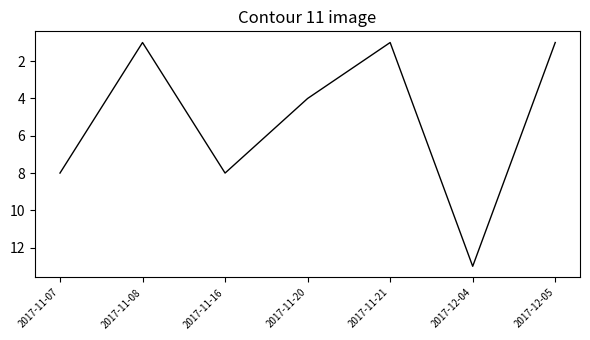

True or false: the data shows 3 at 2017-11-16.

False